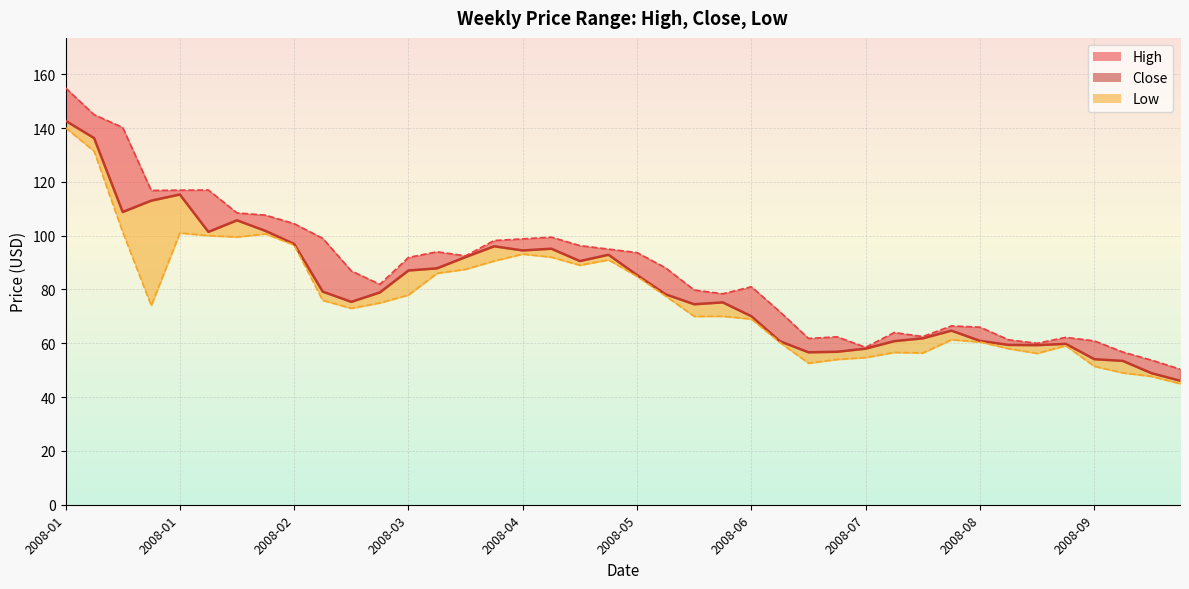

What is the label of the 18th point from the left?

2008-04-29